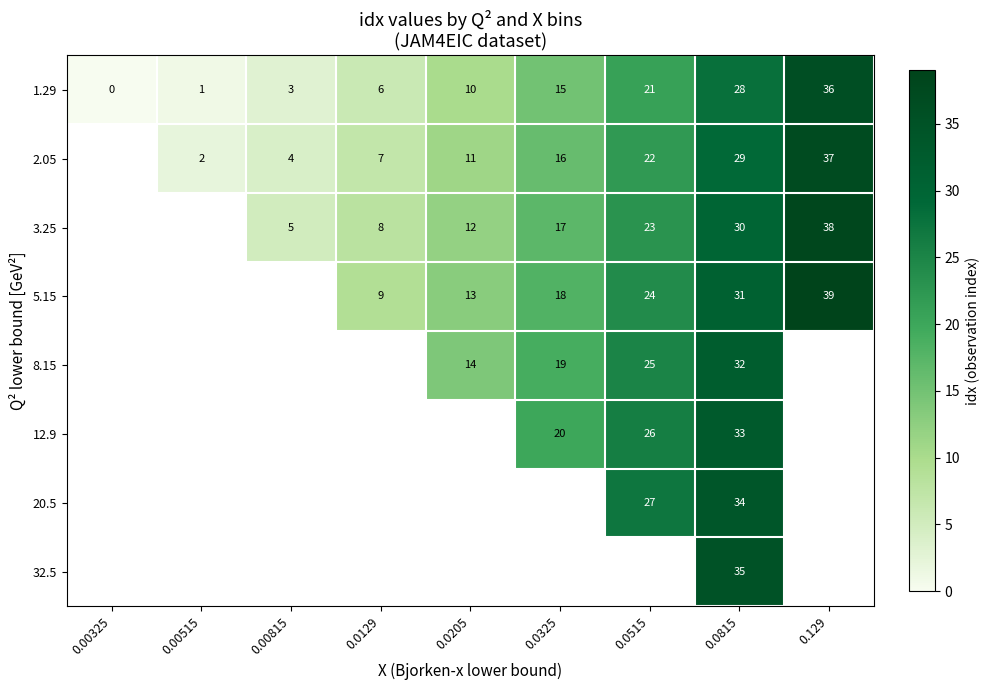

At how many categories does at least one series exceed 16?

4